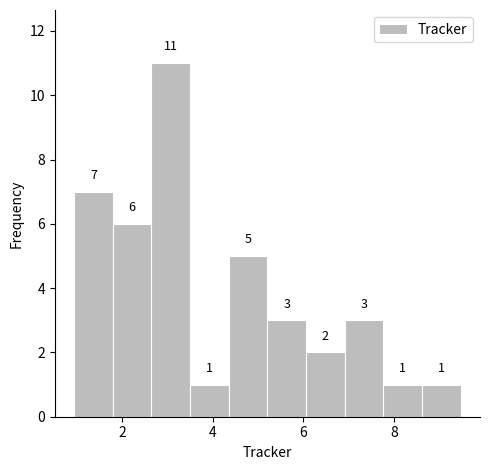

Over which range of the x-axis is the bar tallest?

2.6 to 3.4